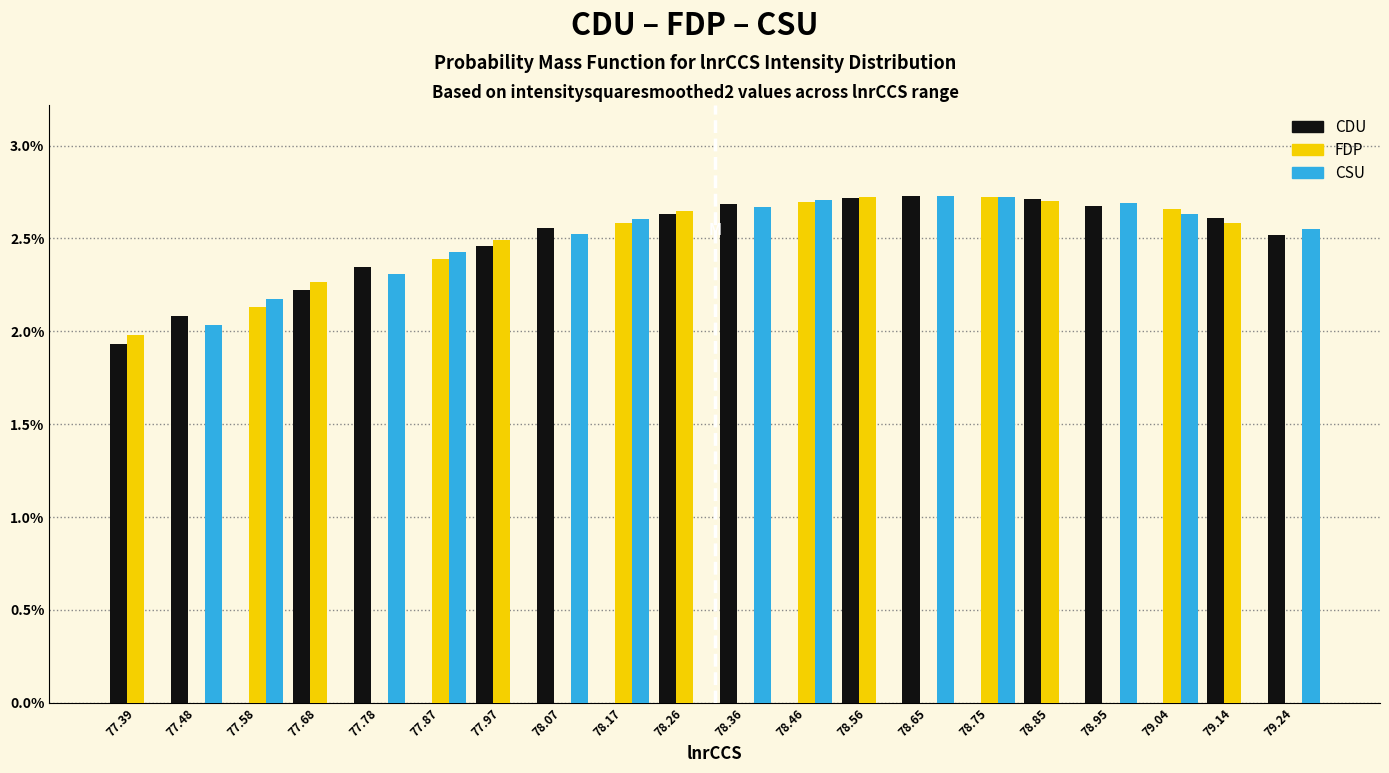

What is the total value across all series at 78.36?

5.3